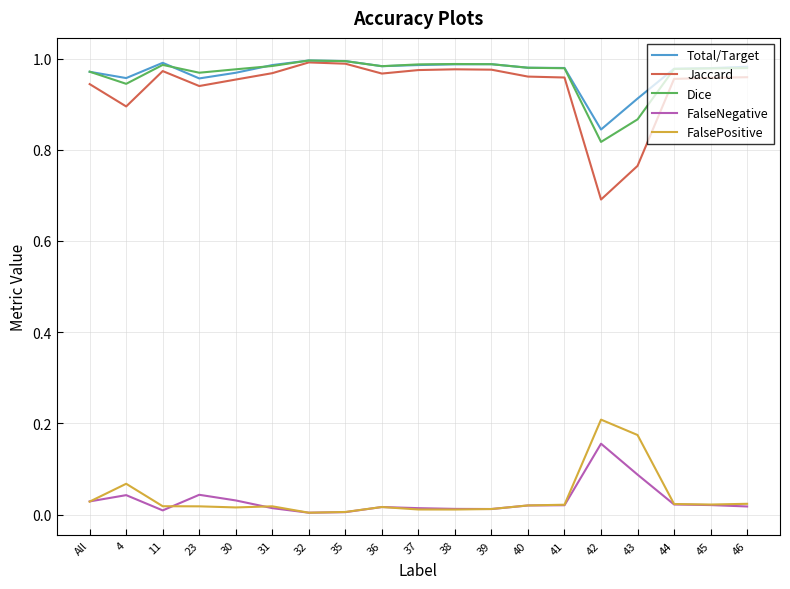

True or false: Dice and FalseNegative intersect in this chart.

False